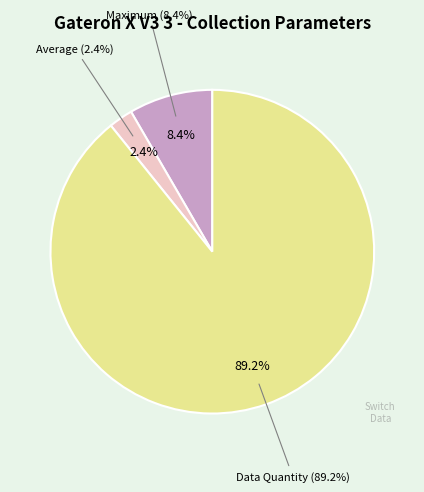

What is the change in value from Maximum to Data Quantity?

+1883.8